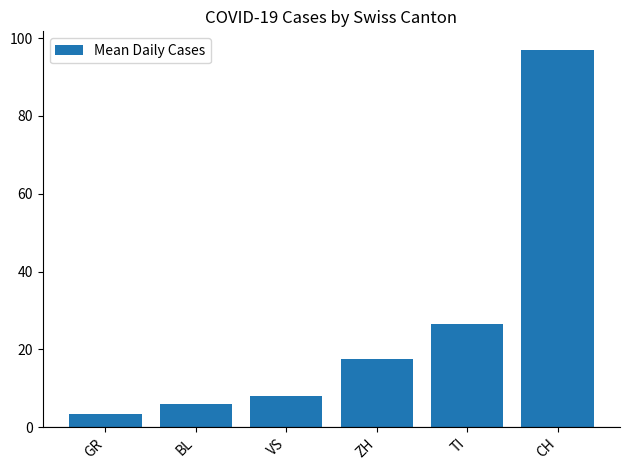

Which category has the lowest value across all series?

GR